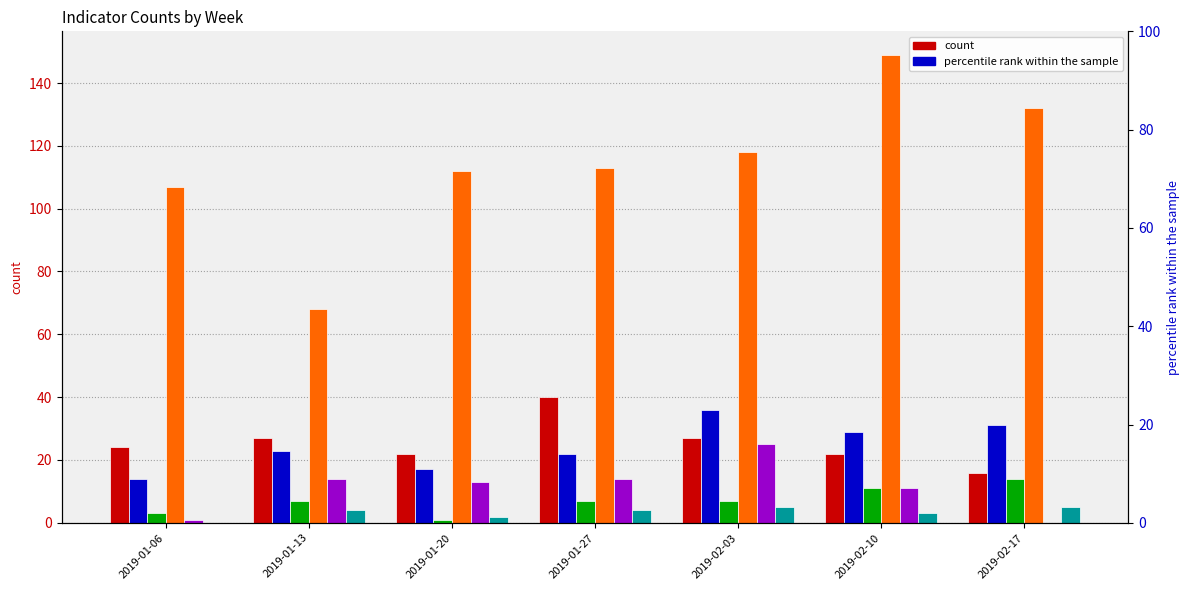

At how many categories does at least one series exceed 144?

1